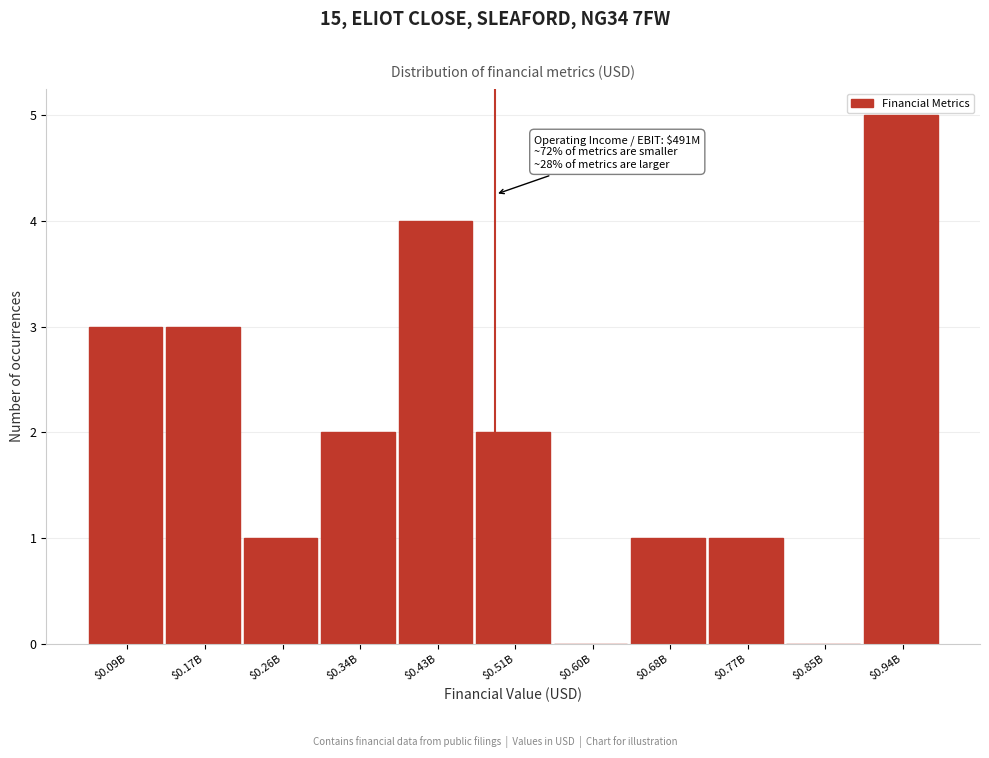

What is the sum of all values?

22